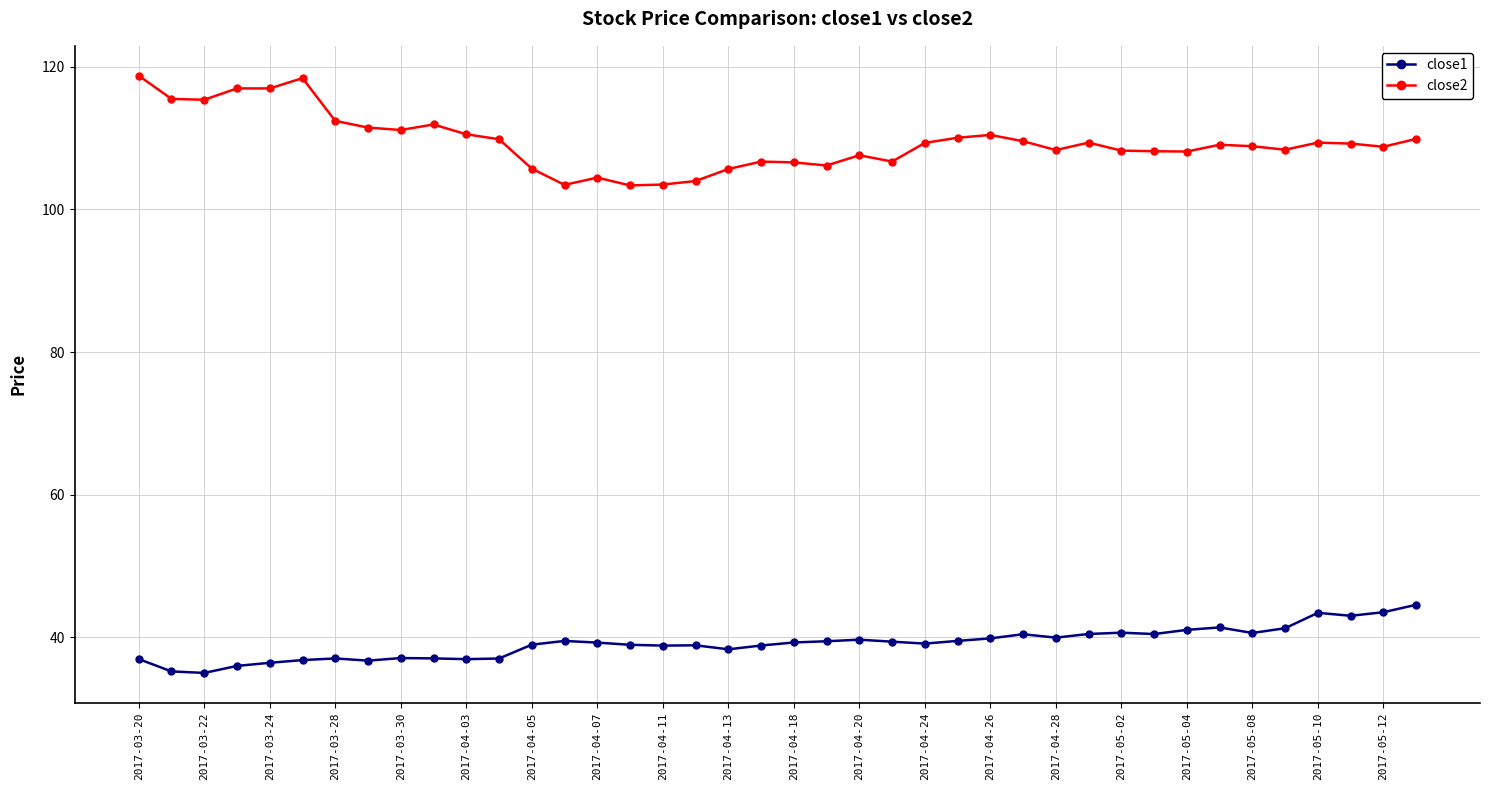

What is the sum of all close2 values?

4378.7